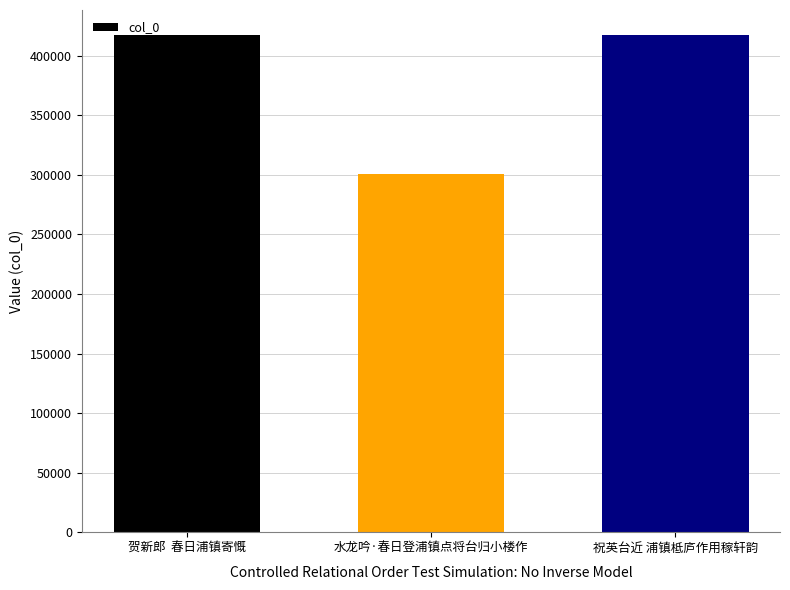

Between 水龙吟·春日登浦镇点将台归小楼作 and 贺新郎  春日浦镇寄慨, which is larger?

贺新郎  春日浦镇寄慨